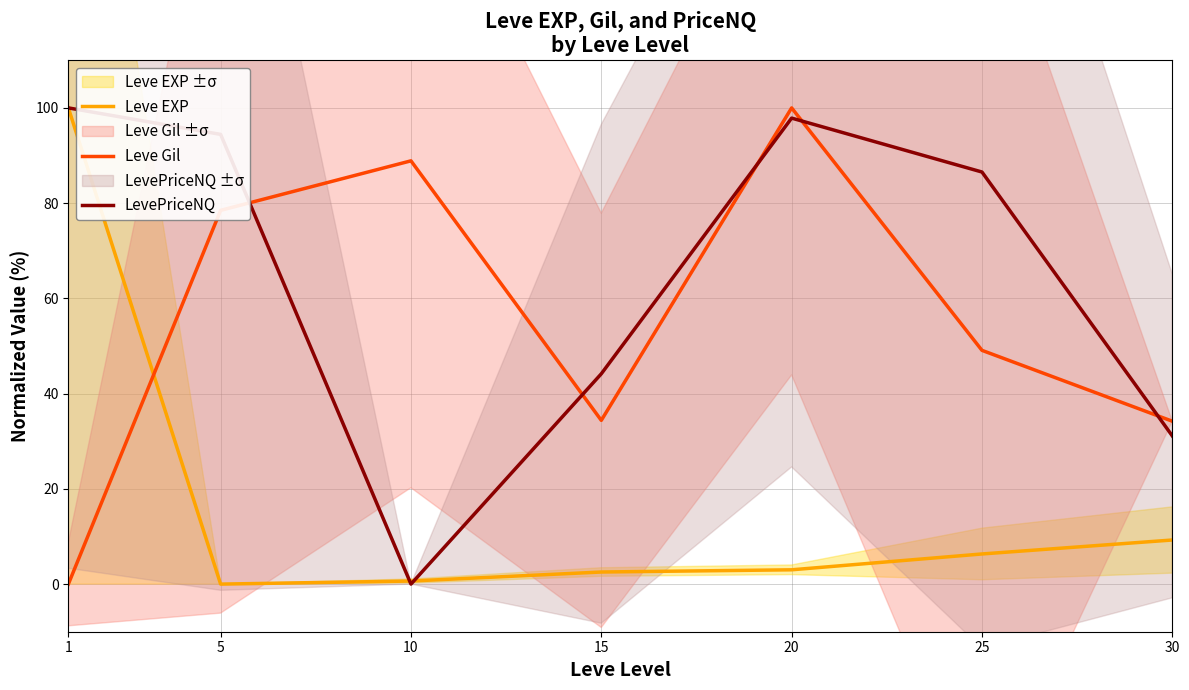

Which series has the largest total across all categories?

LevePriceNQ